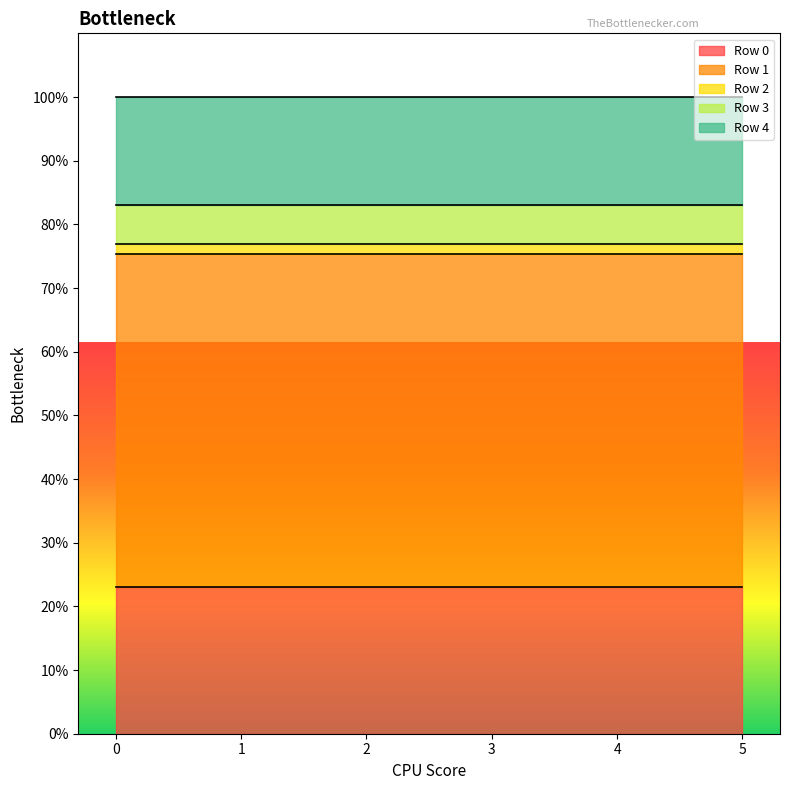

Reading right to left, what are all the values shown in this chart?

Row 0: 5=15	4=15	3=15	2=15	1=15	0=15
Row 1: 5=34	4=34	3=34	2=34	1=34	0=34
Row 2: 5=1	4=1	3=1	2=1	1=1	0=1
Row 3: 5=4	4=4	3=4	2=4	1=4	0=4
Row 4: 5=11	4=11	3=11	2=11	1=11	0=11